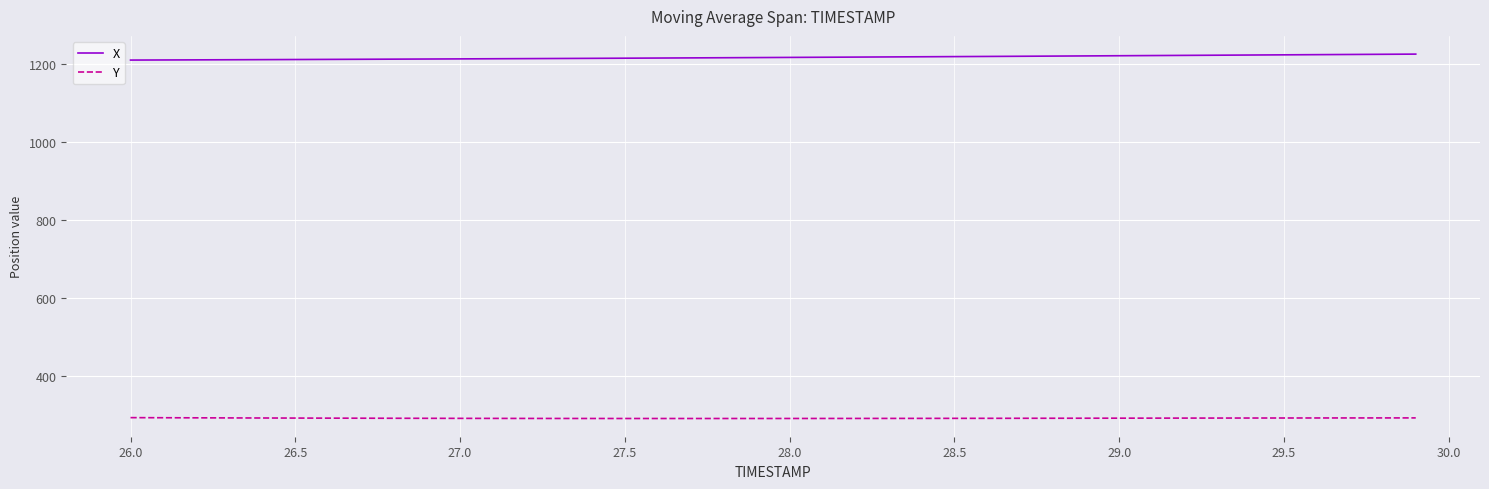

True or false: Y and X intersect in this chart.

False